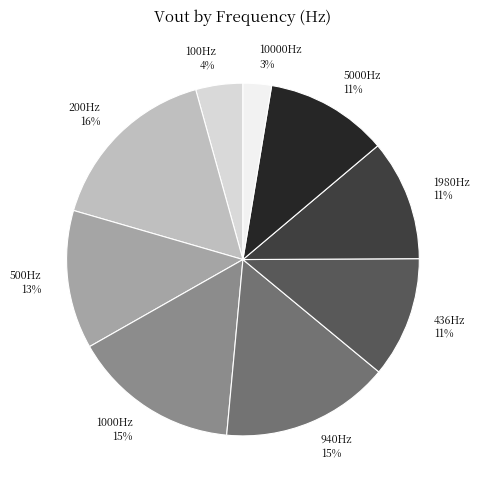

Which has a higher value, 500Hz or 1980Hz?

500Hz